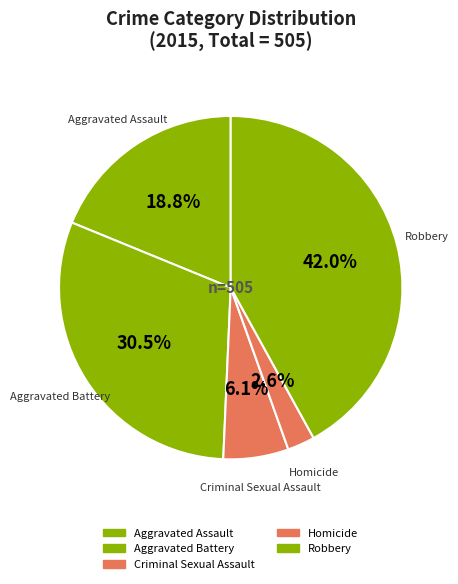

How many slices are in this pie chart?

5